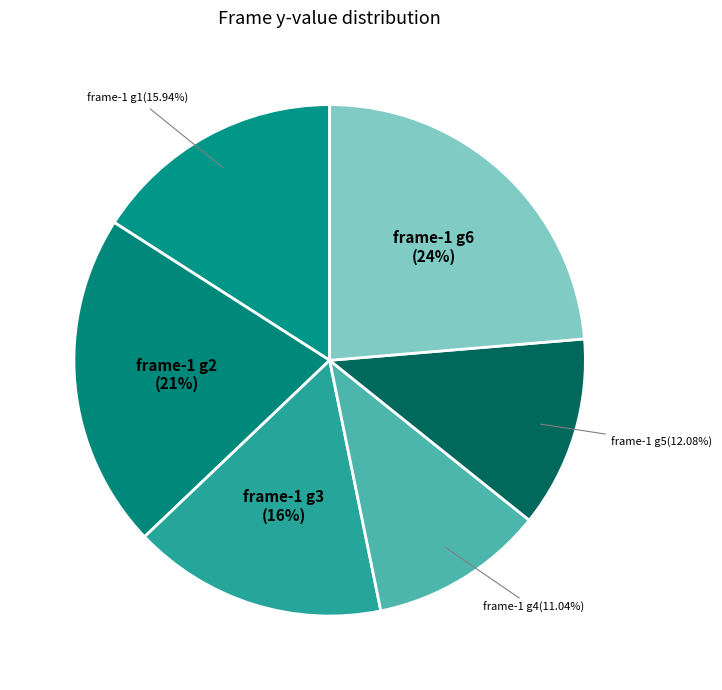

How many segments does this pie chart have?

6